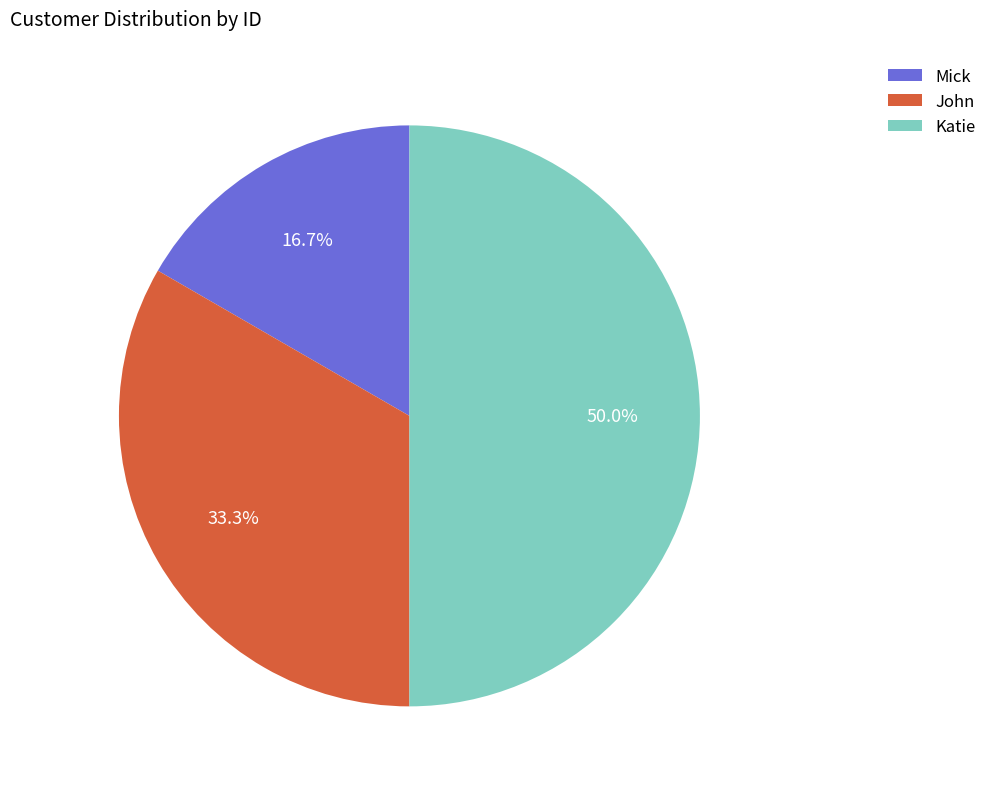

Which slice is the largest?

Katie